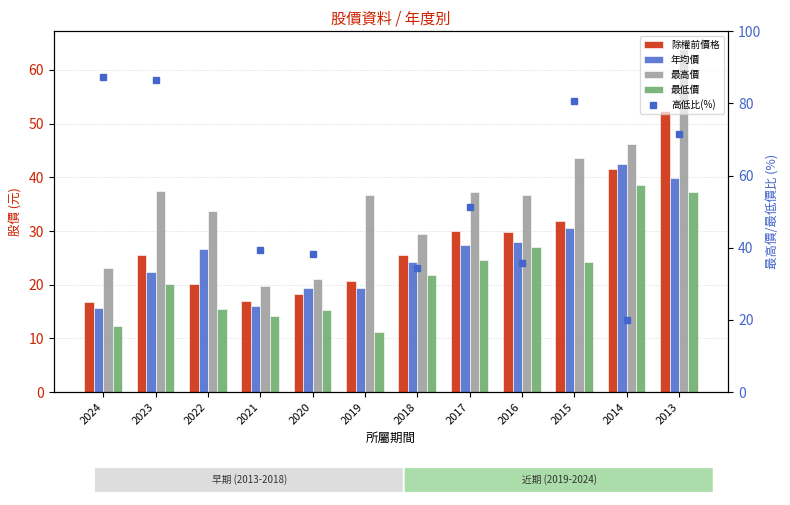

What is the difference between the maximum and minimum values in the 年均價 series?

26.8